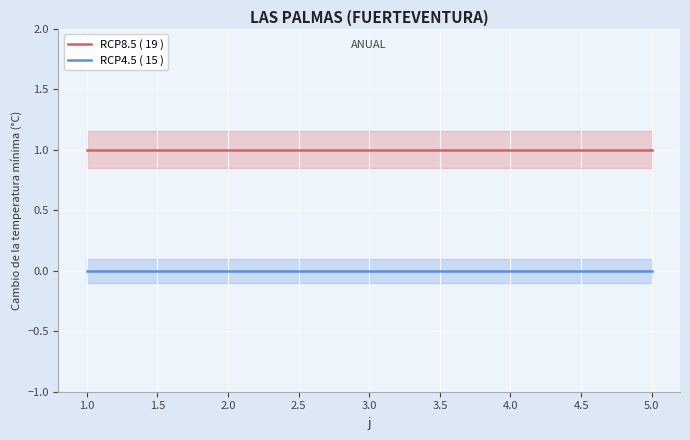

What is the value of the RCP8.5 ( 19 ) point at the 2nd from the left?

1